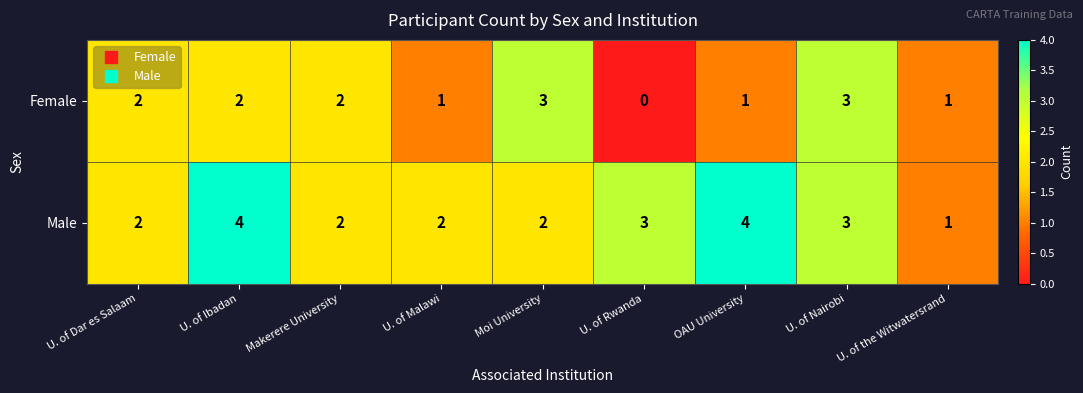

Which series has the largest total across all categories?

Male